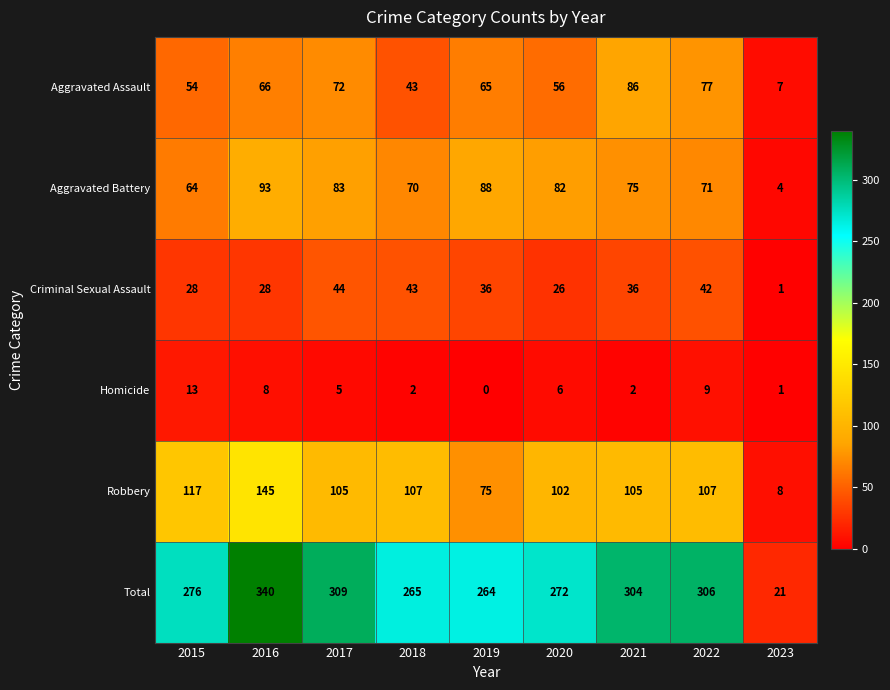

At how many categories does at least one series exceed 155?

8